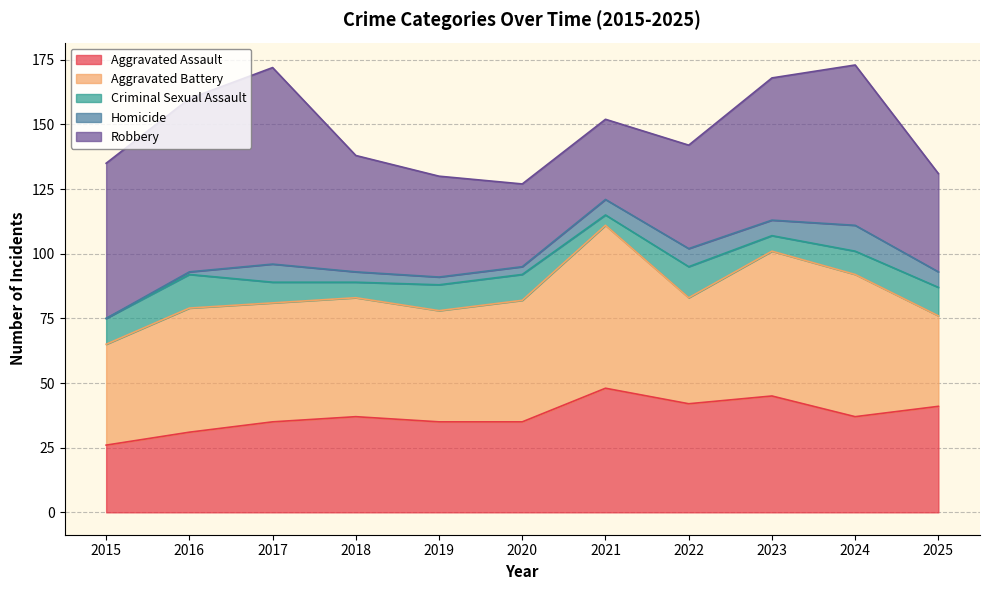

At which category is the sum across all series the highest?

2024